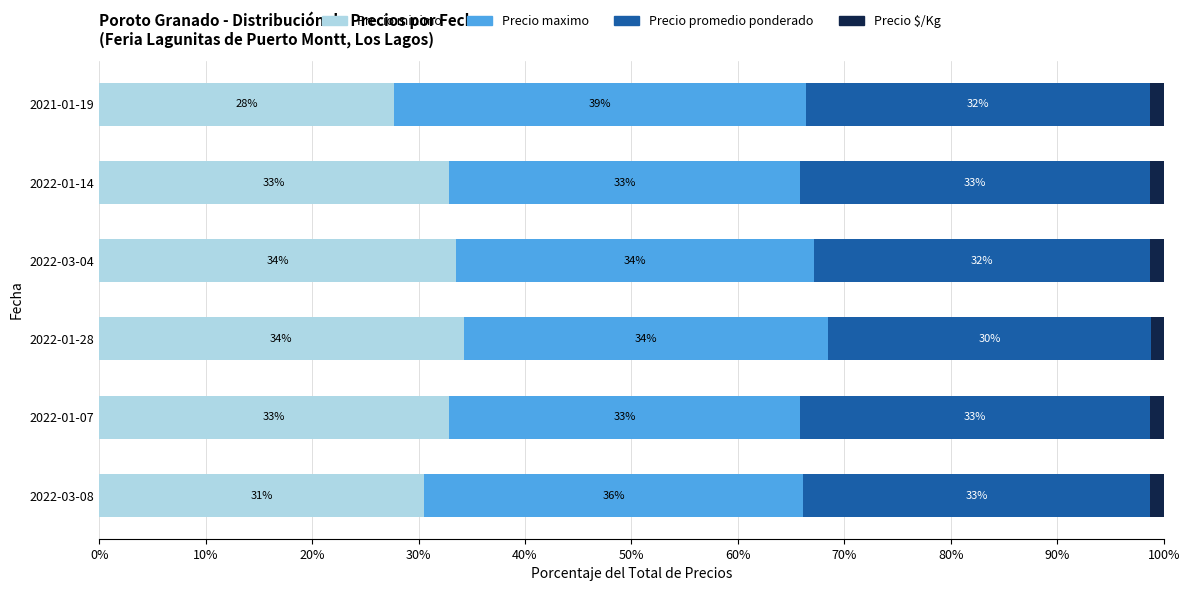

What are all the series names shown in the legend?

Precio minimo, Precio maximo, Precio promedio ponderado, Precio $/Kg